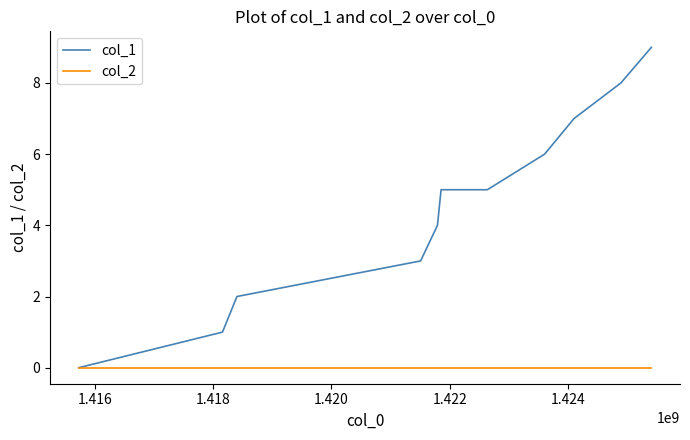

How many lines are shown in the chart?

2